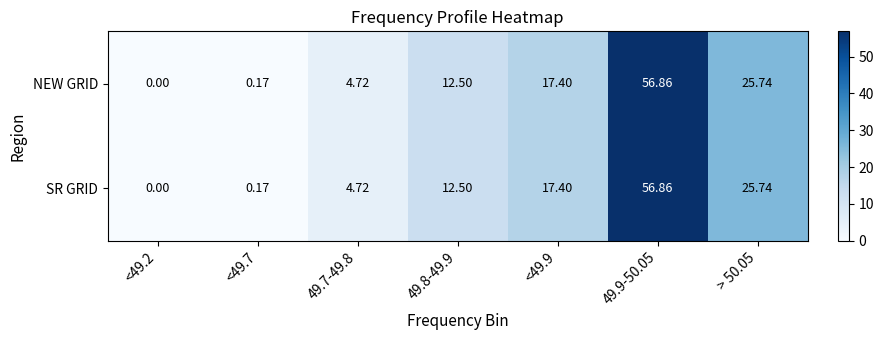

Is the value of NEW GRID at 49.9-50.05 greater than the value of SR GRID at <49.7?

Yes